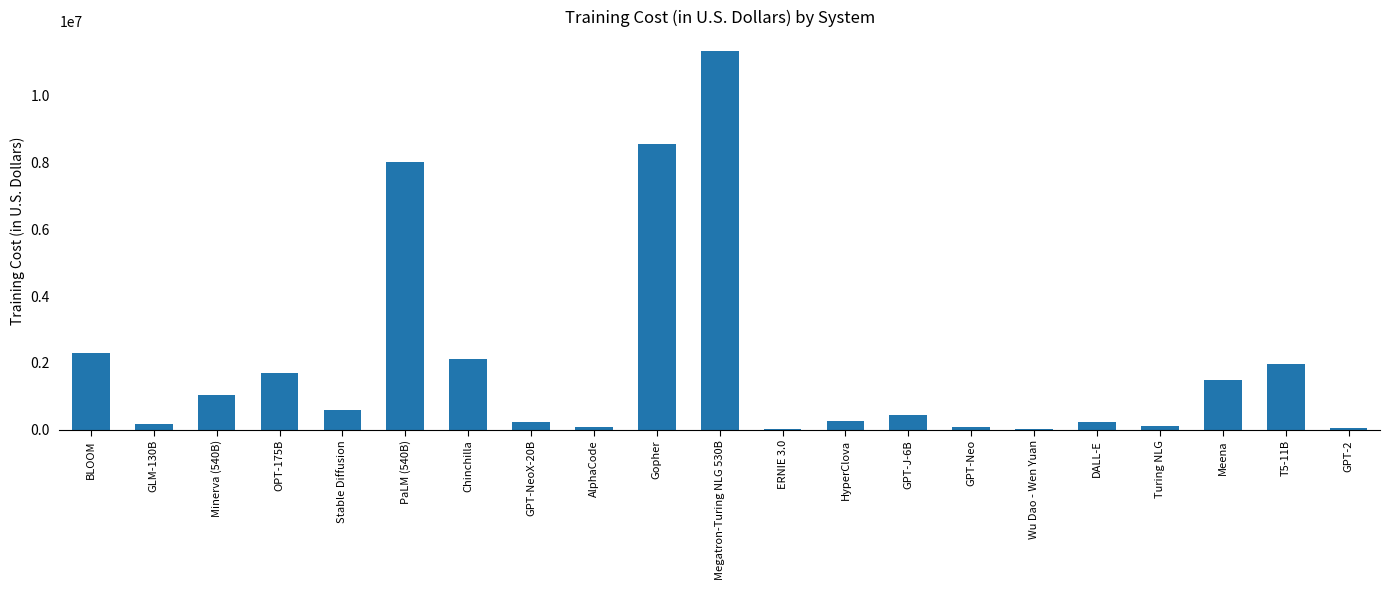

What is the sum of the values at T5-11B and Minerva (540B)?

2999500.8